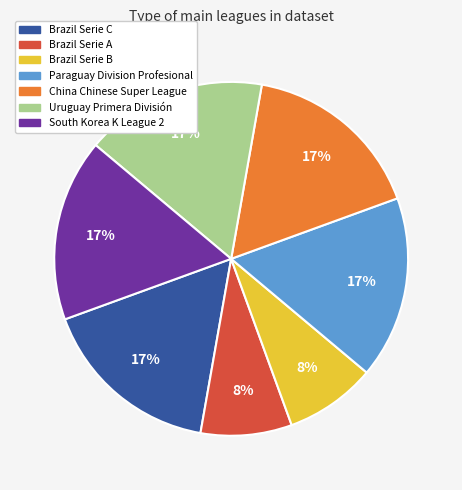

Do Uruguay Primera División and Brazil Serie C together represent more than half of the pie?

No